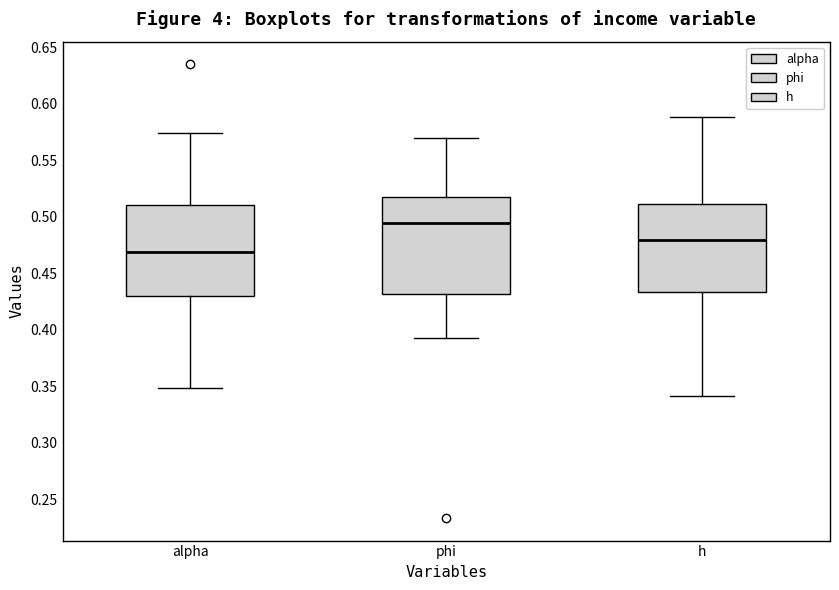

Where does the median line of the box for alpha sit on the y-axis? The values are not printed on the chart, so give them approximately, as read against the axis.

0.470